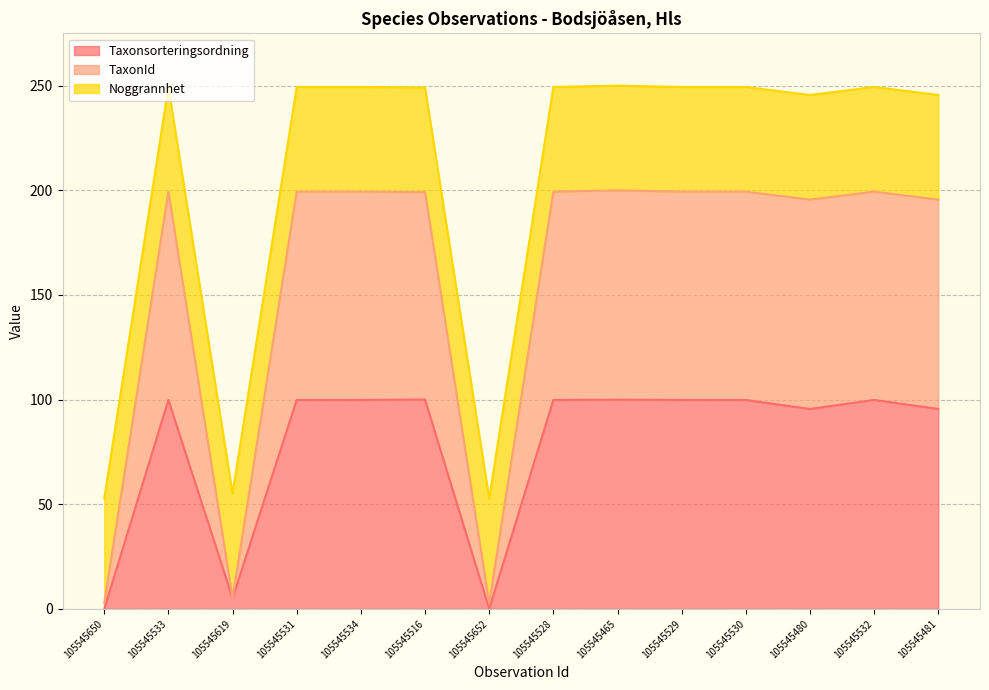

At which label does TaxonId first exceed 199?

105545533